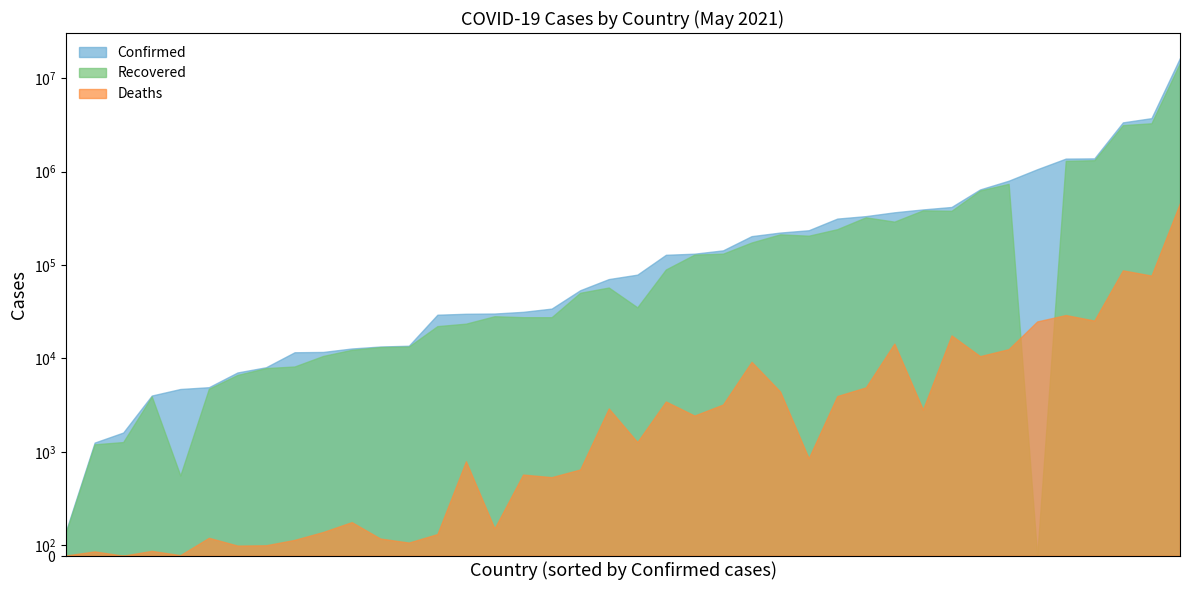

At which label does Confirmed first exceed 78929?

Albania